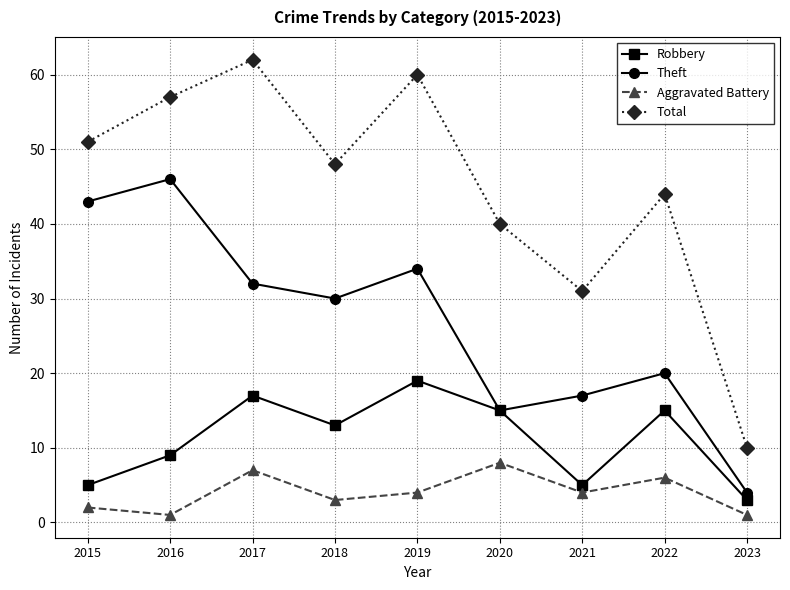

How many lines are shown in the chart?

4